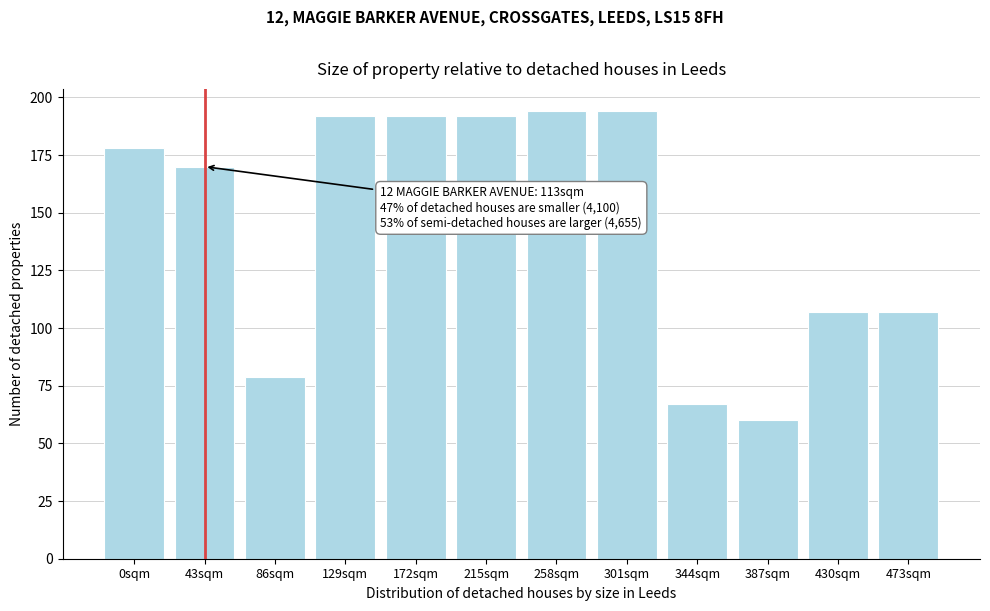

Reading left to right, what are all the values shown in this chart?

178	170	79	192	192	192	194	194	67	60	107	107